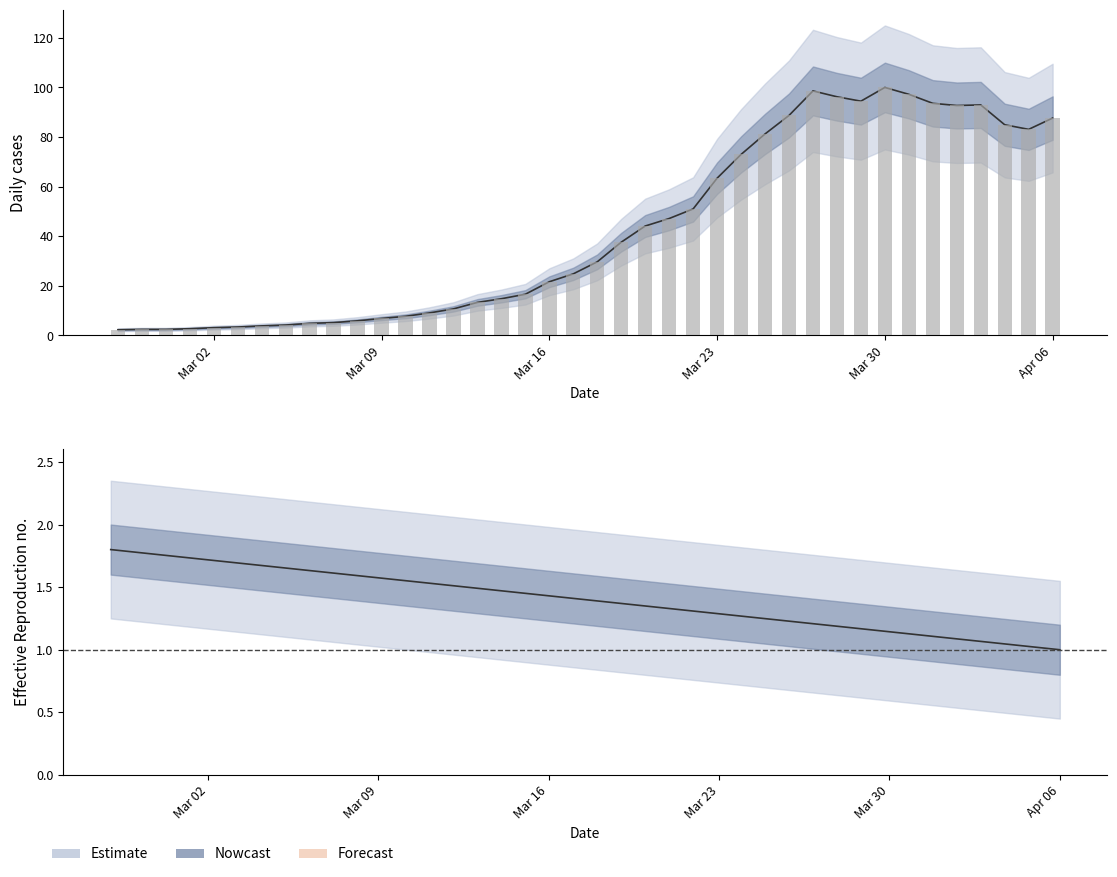

What is the sum of all values?

1703.8